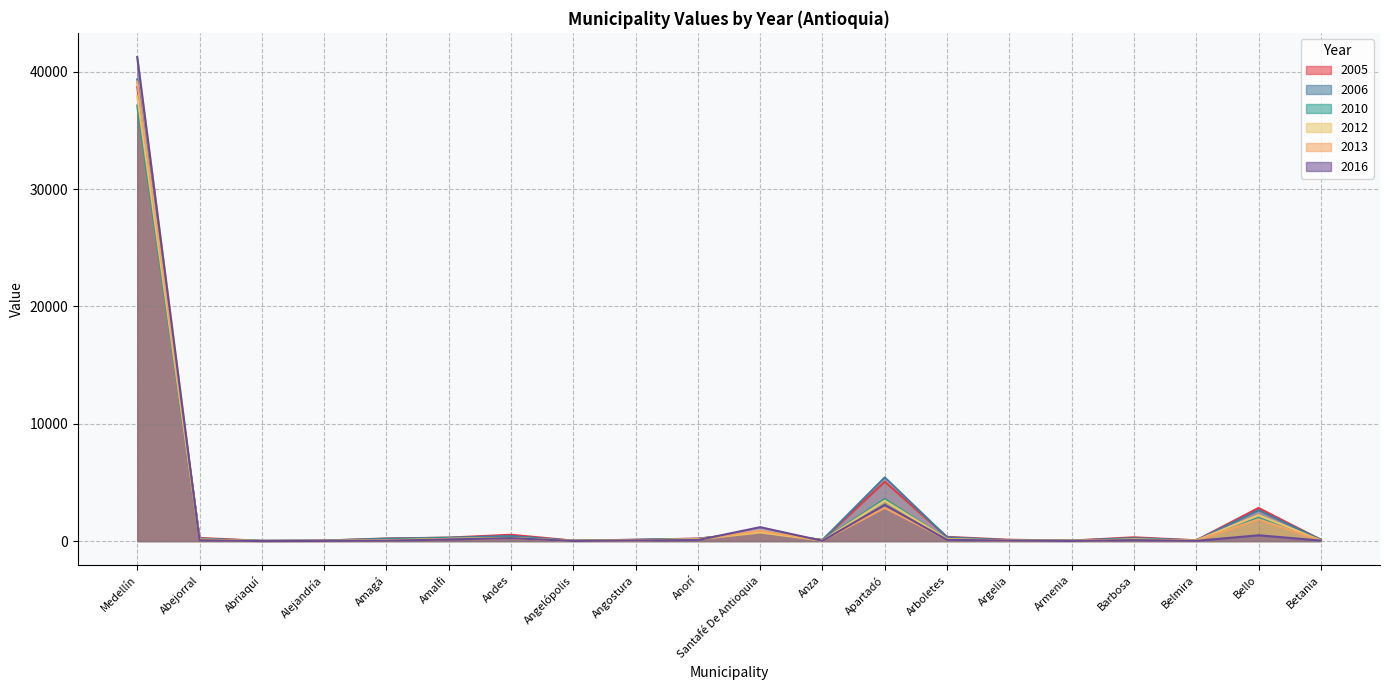

After their last crossing, which series has the higher values: 2016 or 2005?

2005